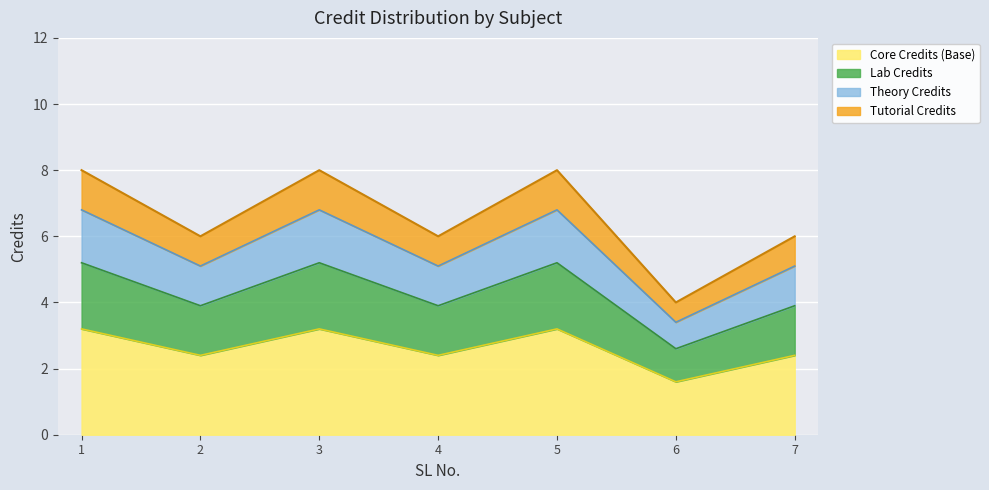

What is the smallest value displayed?

1.6